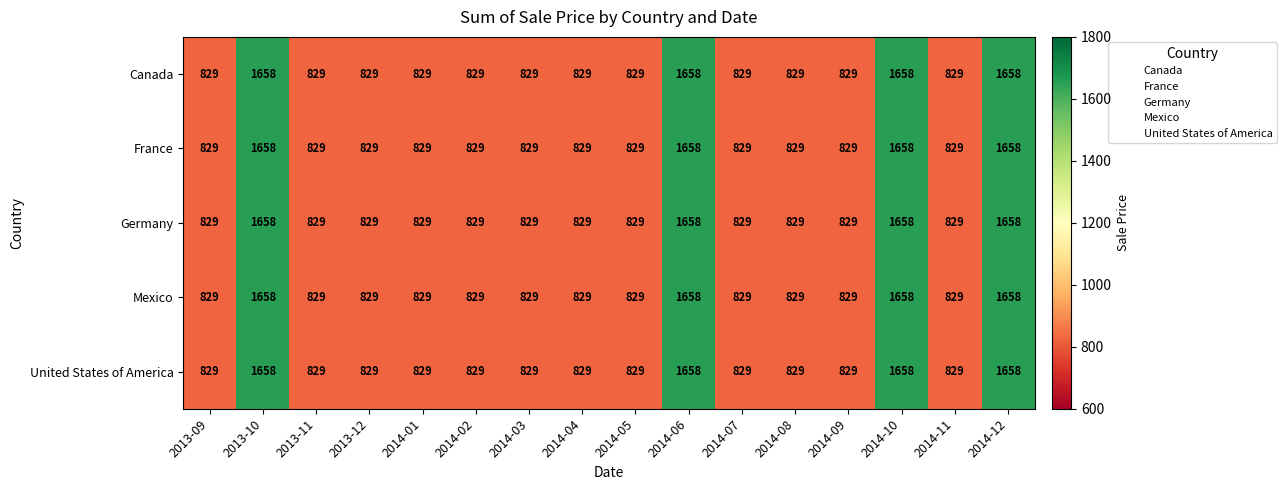

The value of France at 2013-12 is 829. True or false?

True